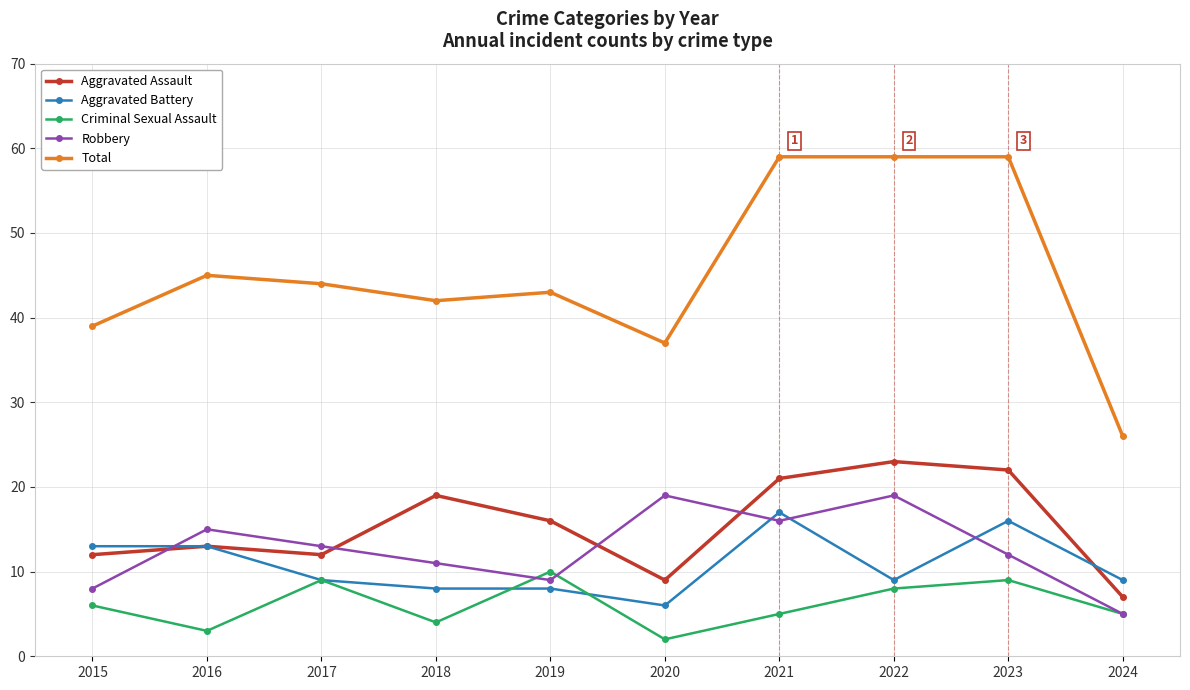

True or false: Robbery and Criminal Sexual Assault intersect in this chart.

True